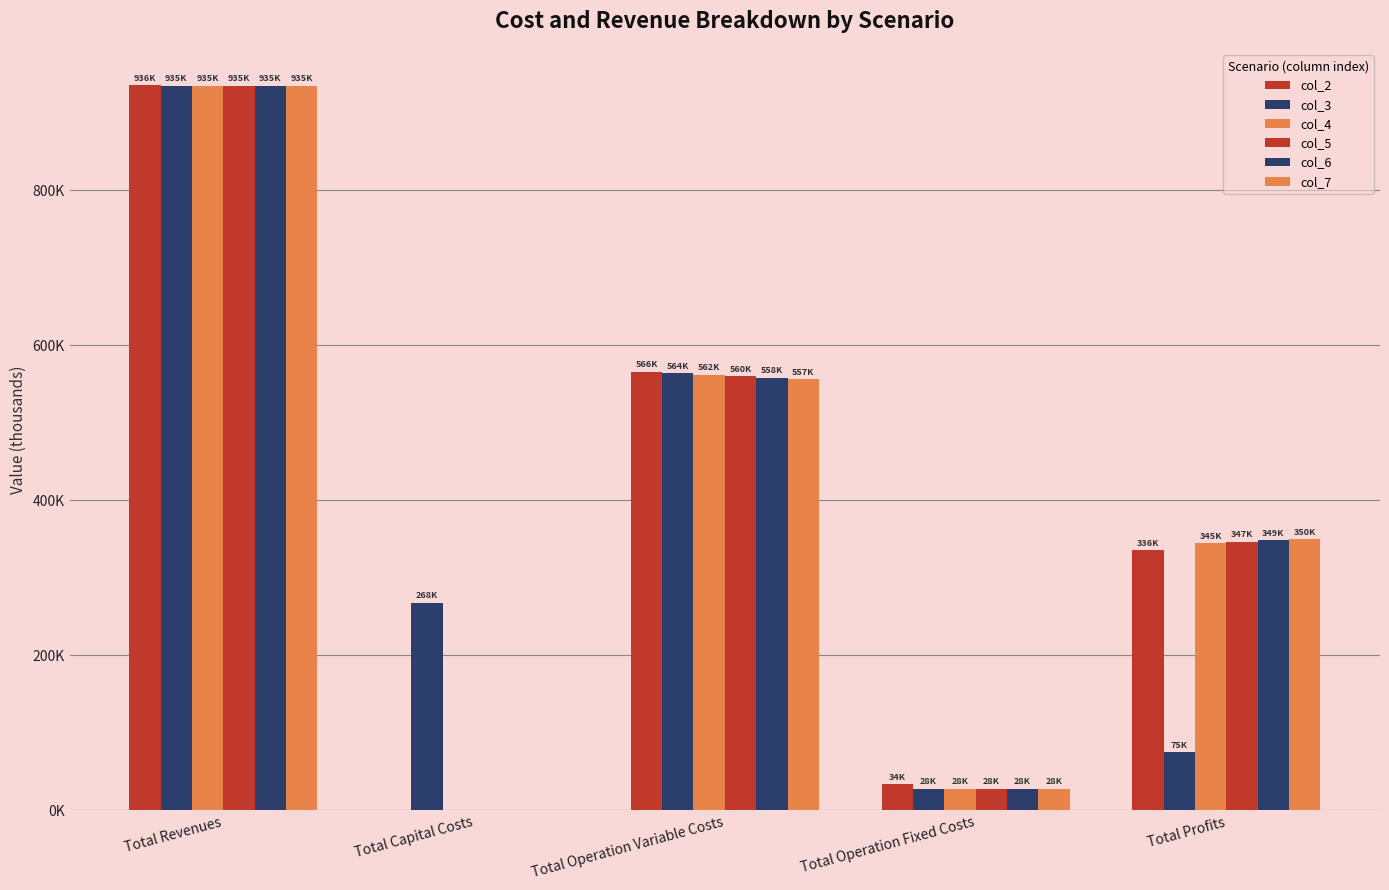

Is it true that col_5 equals 28163.1 at Total Operation Fixed Costs?

True